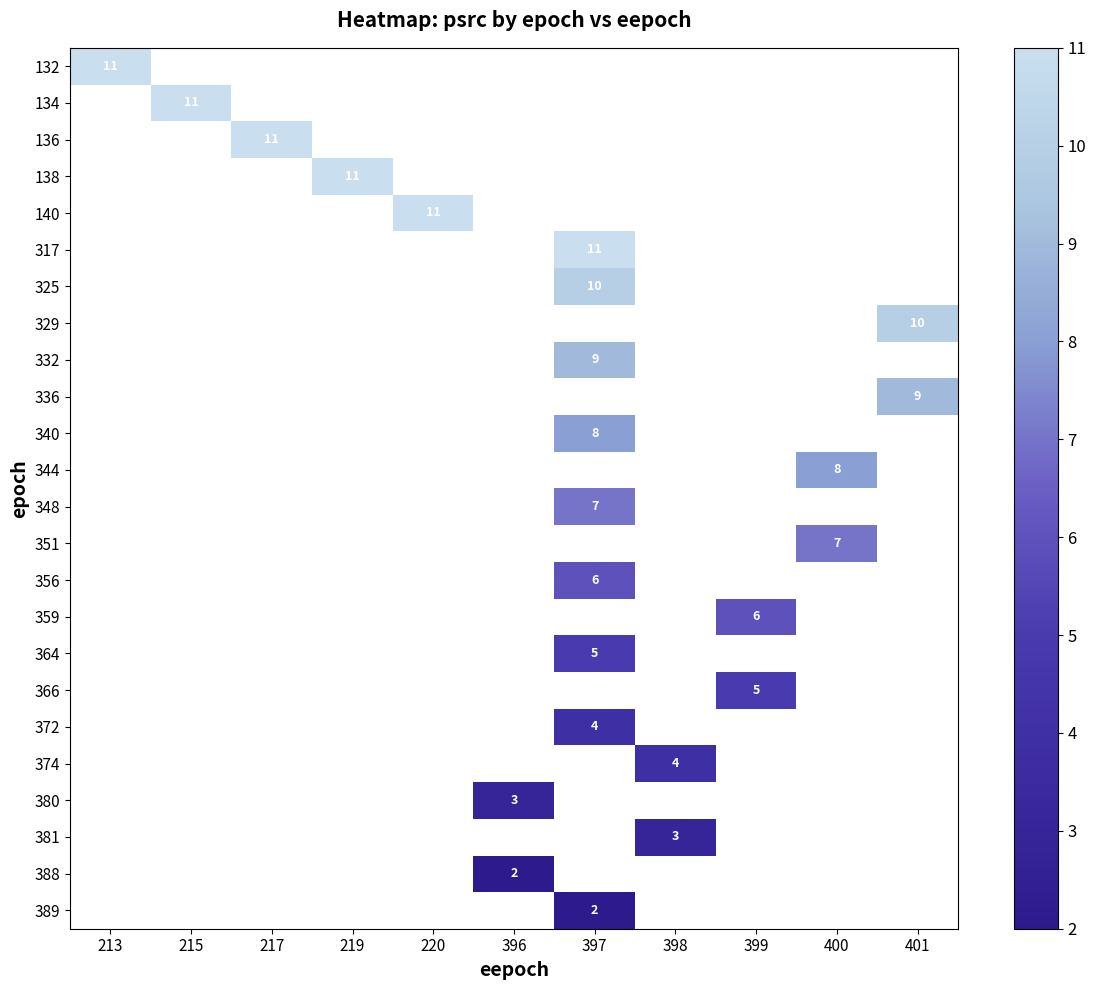

True or false: 380 has a value of 3 at 396.

True